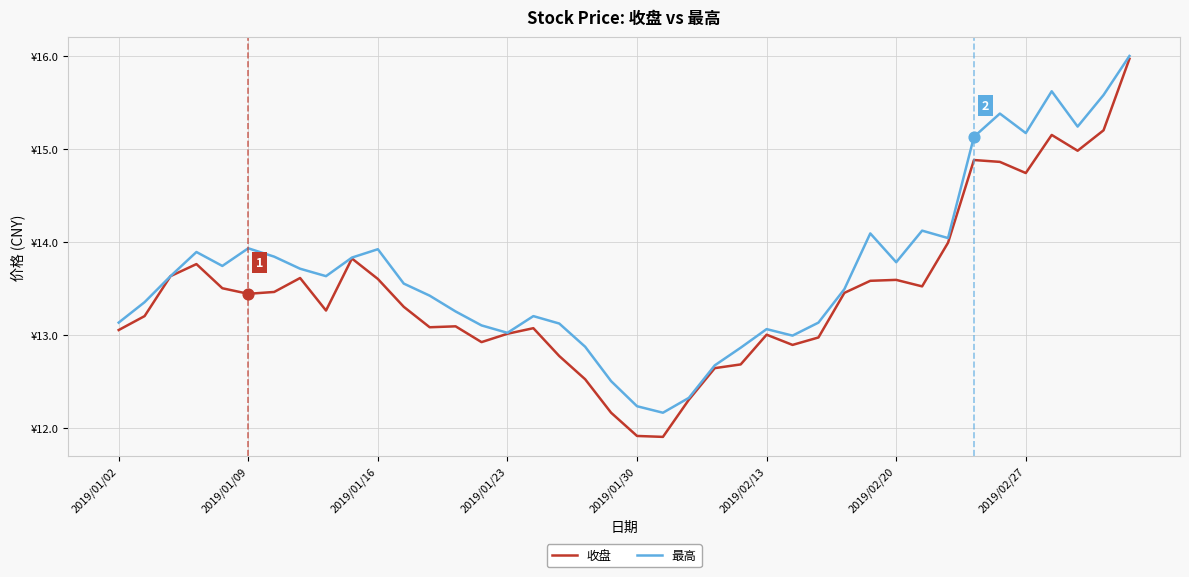

Which series has the largest total across all categories?

最高